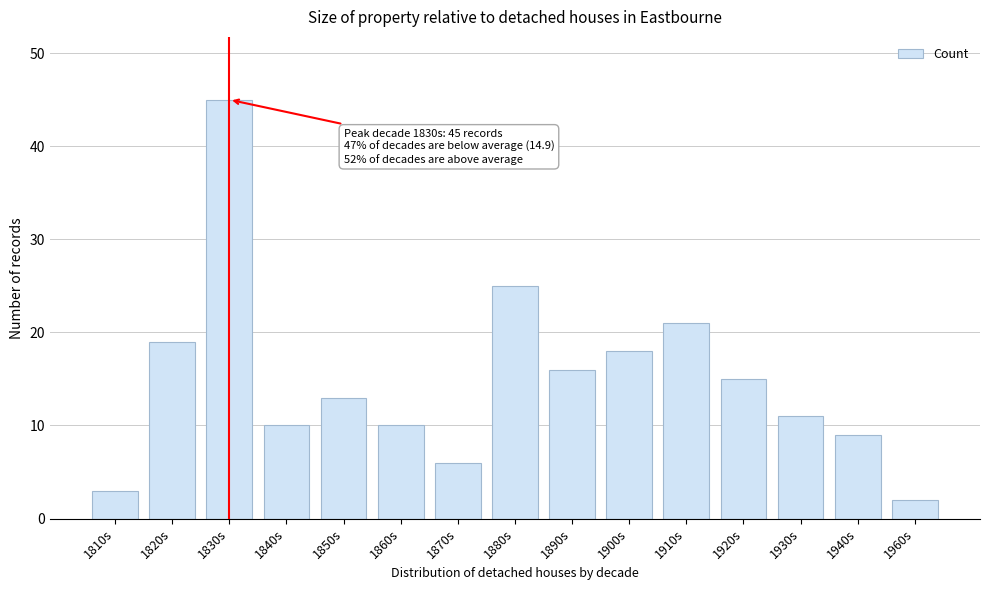

Reading left to right, extract all data points from this chart.

1810s=3	1820s=19	1830s=45	1840s=10	1850s=13	1860s=10	1870s=6	1880s=25	1890s=16	1900s=18	1910s=21	1920s=15	1930s=11	1940s=9	1960s=2